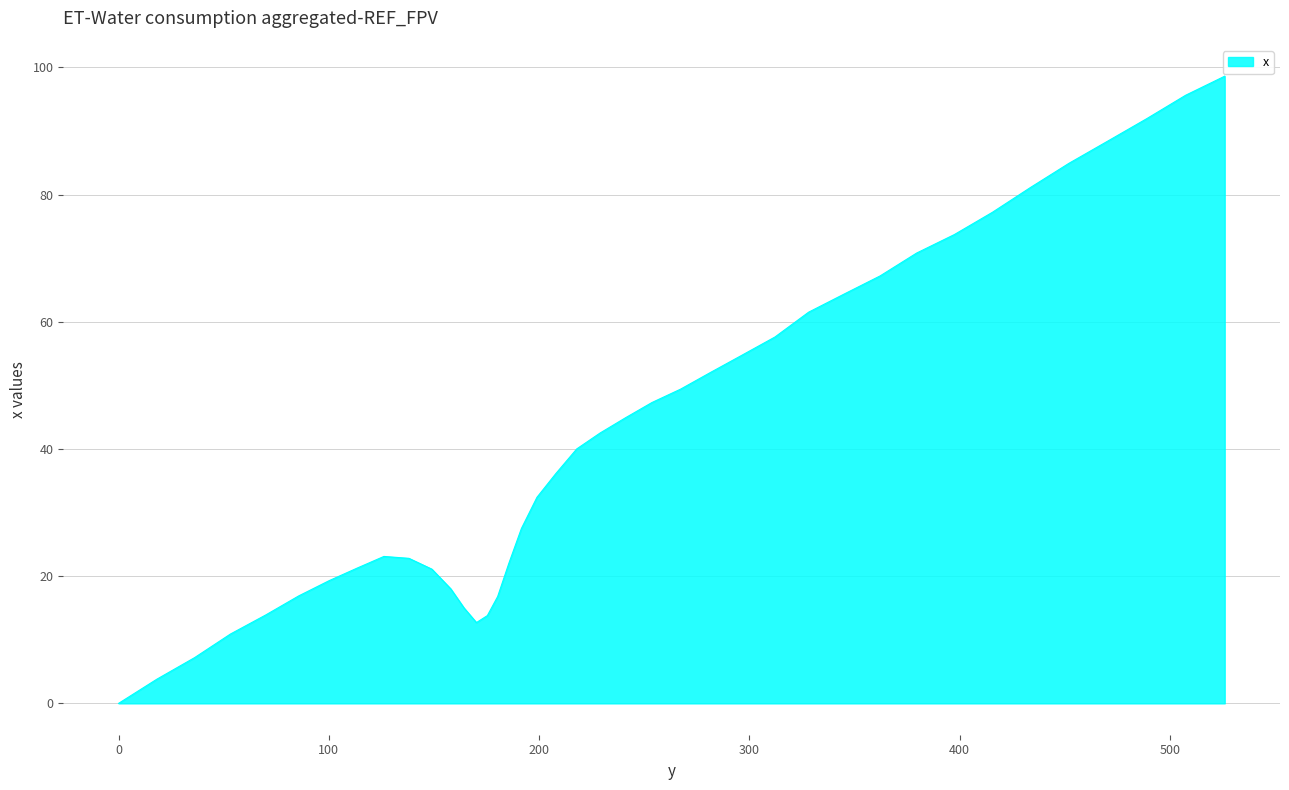

What is the maximum value shown in the chart?

98.6